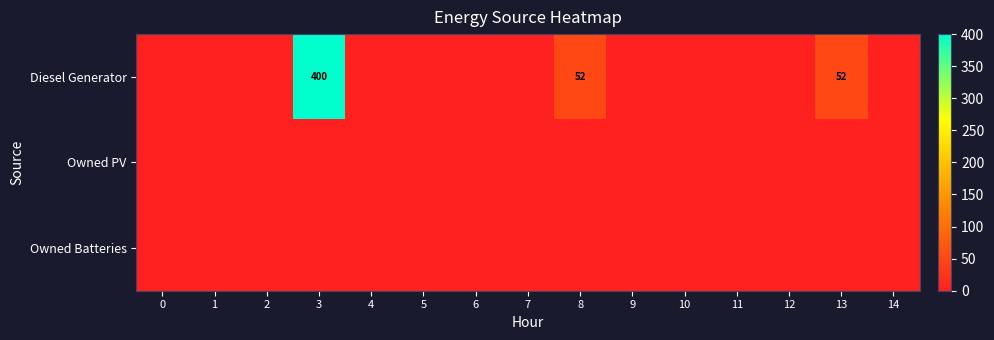

Count the number of categories in the chart.

15